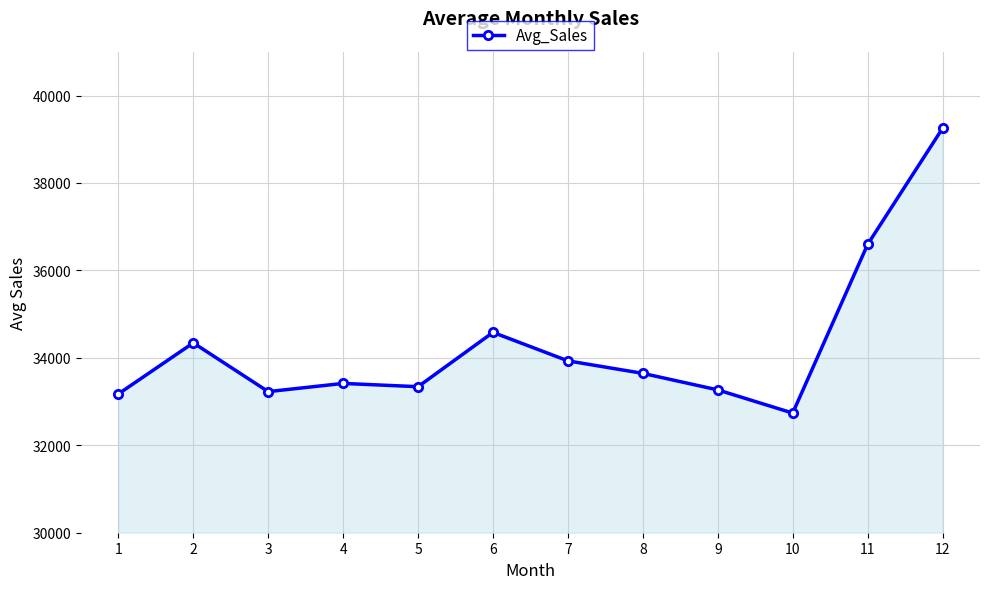

What is the sum of the values at 6 and 8?

68227.3